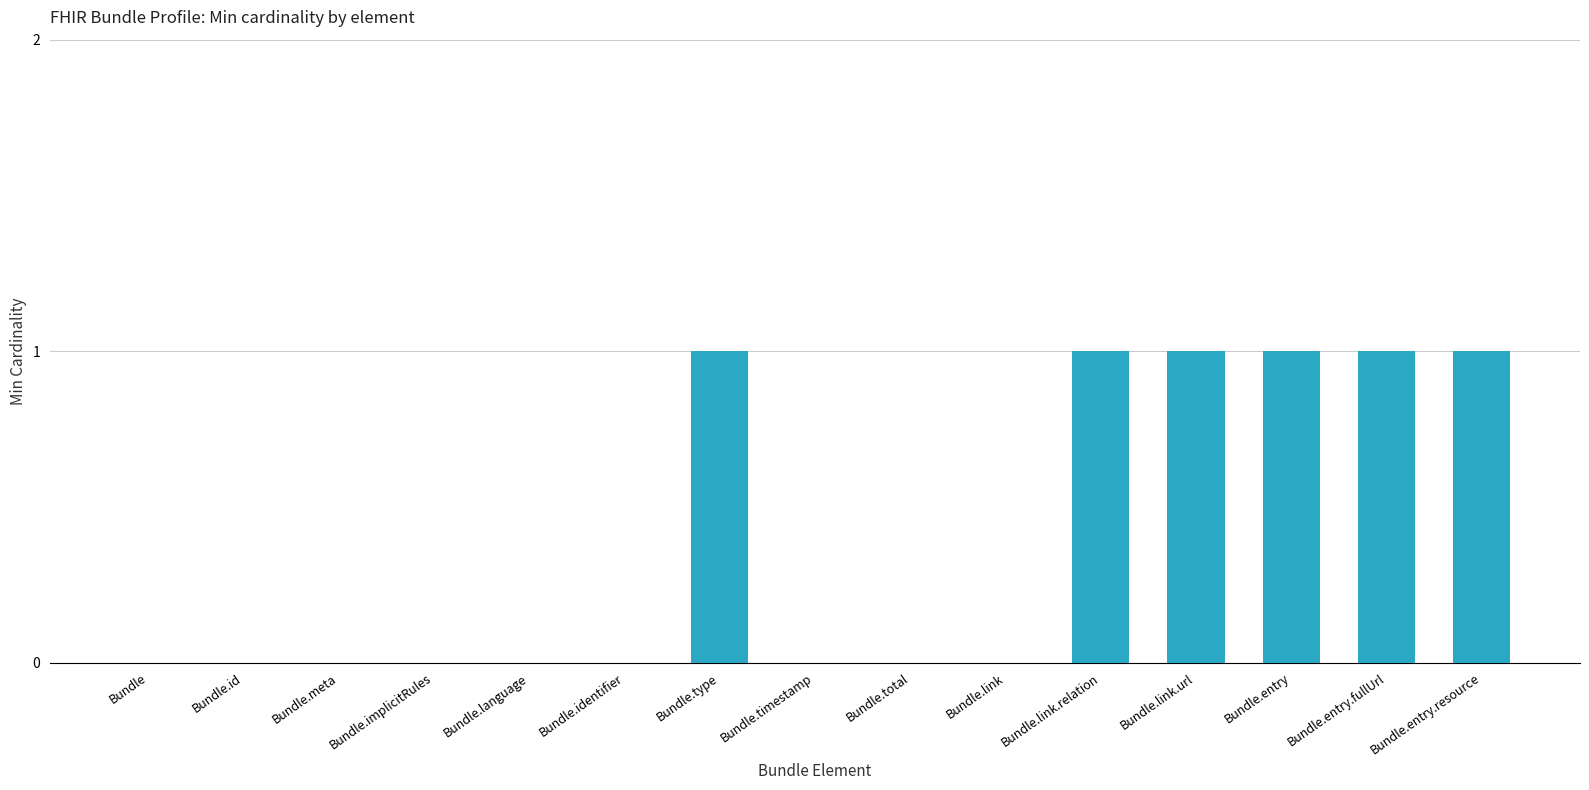

Reading left to right, list all the values displayed in this chart.

Bundle=0	Bundle.id=0	Bundle.meta=0	Bundle.implicitRules=0	Bundle.language=0	Bundle.identifier=0	Bundle.type=1	Bundle.timestamp=0	Bundle.total=0	Bundle.link=0	Bundle.link.relation=1	Bundle.link.url=1	Bundle.entry=1	Bundle.entry.fullUrl=1	Bundle.entry.resource=1